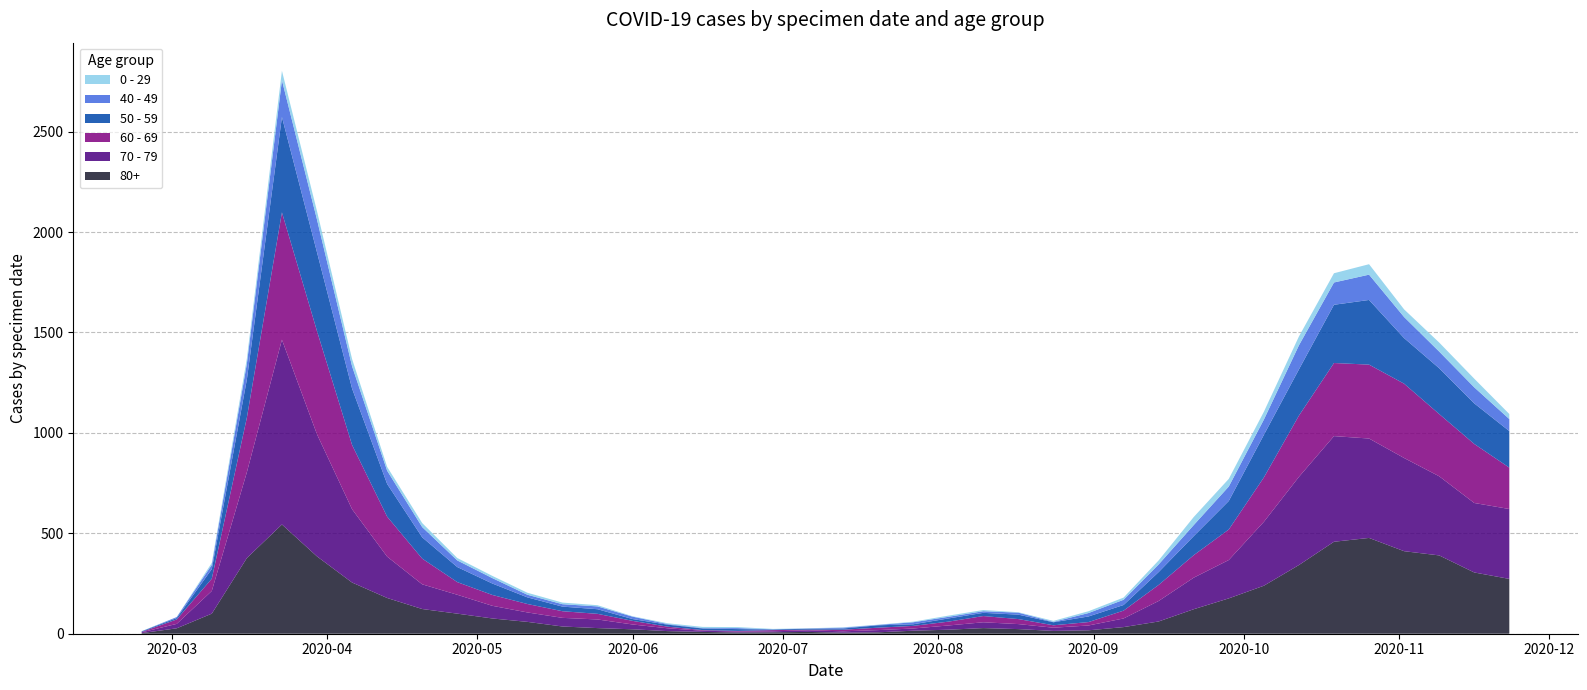

Reading right to left, extract all data points from this chart.

80+: 2020-11-23=273	2020-11-16=305	2020-11-09=390	2020-11-02=411	2020-10-26=477	2020-10-19=458	2020-10-12=342	2020-10-05=239	2020-09-28=176	2020-09-21=122	2020-09-14=61	2020-09-07=33	2020-08-31=17	2020-08-24=14	2020-08-17=23	2020-08-10=28	2020-08-03=20	2020-07-27=15	2020-07-20=7	2020-07-13=5	2020-07-06=9	2020-06-29=7	2020-06-22=6	2020-06-15=9	2020-06-08=13	2020-06-01=22	2020-05-25=28	2020-05-18=36	2020-05-11=59	2020-05-04=76	2020-04-27=100	2020-04-20=123	2020-04-13=178	2020-04-06=255	2020-03-30=385	2020-03-23=544	2020-03-16=377	2020-03-09=100	2020-03-02=27	2020-02-24=3
70 - 79: 2020-11-23=348	2020-11-16=346	2020-11-09=394	2020-11-02=464	2020-10-26=495	2020-10-19=526	2020-10-12=439	2020-10-05=318	2020-09-28=191	2020-09-21=157	2020-09-14=102	2020-09-07=43	2020-08-31=24	2020-08-24=16	2020-08-17=25	2020-08-10=29	2020-08-03=21	2020-07-27=11	2020-07-20=11	2020-07-13=7	2020-07-06=8	2020-06-29=5	2020-06-22=5	2020-06-15=6	2020-06-08=14	2020-06-01=24	2020-05-25=43	2020-05-18=43	2020-05-11=47	2020-05-04=63	2020-04-27=94	2020-04-20=123	2020-04-13=206	2020-04-06=365	2020-03-30=608	2020-03-23=920	2020-03-16=427	2020-03-09=113	2020-03-02=22	2020-02-24=4
60 - 69: 2020-11-23=206	2020-11-16=294	2020-11-09=310	2020-11-02=370	2020-10-26=368	2020-10-19=364	2020-10-12=305	2020-10-05=221	2020-09-28=152	2020-09-21=112	2020-09-14=80	2020-09-07=39	2020-08-31=17	2020-08-24=12	2020-08-17=25	2020-08-10=31	2020-08-03=19	2020-07-27=13	2020-07-20=12	2020-07-13=8	2020-07-06=3	2020-06-29=6	2020-06-22=3	2020-06-15=3	2020-06-08=8	2020-06-01=18	2020-05-25=28	2020-05-18=33	2020-05-11=42	2020-05-04=54	2020-04-27=63	2020-04-20=128	2020-04-13=199	2020-04-06=320	2020-03-30=514	2020-03-23=634	2020-03-16=272	2020-03-09=61	2020-03-02=22	2020-02-24=2
50 - 59: 2020-11-23=182	2020-11-16=202	2020-11-09=228	2020-11-02=227	2020-10-26=322	2020-10-19=290	2020-10-12=230	2020-10-05=212	2020-09-28=142	2020-09-21=95	2020-09-14=64	2020-09-07=28	2020-08-31=28	2020-08-24=15	2020-08-17=22	2020-08-10=16	2020-08-03=16	2020-07-27=8	2020-07-20=12	2020-07-13=6	2020-07-06=5	2020-06-29=3	2020-06-22=9	2020-06-15=8	2020-06-08=10	2020-06-01=9	2020-05-25=23	2020-05-18=23	2020-05-11=33	2020-05-04=57	2020-04-27=75	2020-04-20=106	2020-04-13=163	2020-04-06=281	2020-03-30=392	2020-03-23=475	2020-03-16=190	2020-03-09=48	2020-03-02=7	2020-02-24=3
40 - 49: 2020-11-23=60	2020-11-16=80	2020-11-09=83	2020-11-02=105	2020-10-26=126	2020-10-19=111	2020-10-12=120	2020-10-05=76	2020-09-28=72	2020-09-21=55	2020-09-14=38	2020-09-07=26	2020-08-31=17	2020-08-24=2	2020-08-17=10	2020-08-10=8	2020-08-03=8	2020-07-27=10	2020-07-20=2	2020-07-13=4	2020-07-06=1	2020-06-29=1	2020-06-22=5	2020-06-15=2	2020-06-08=3	2020-06-01=12	2020-05-25=14	2020-05-18=12	2020-05-11=13	2020-05-04=27	2020-04-27=33	2020-04-20=51	2020-04-13=66	2020-04-06=111	2020-03-30=163	2020-03-23=183	2020-03-16=79	2020-03-09=21	2020-03-02=5	2020-02-24=0
0 - 29: 2020-11-23=25	2020-11-16=43	2020-11-09=45	2020-11-02=38	2020-10-26=52	2020-10-19=46	2020-10-12=44	2020-10-05=39	2020-09-28=38	2020-09-21=40	2020-09-14=20	2020-09-07=11	2020-08-31=9	2020-08-24=5	2020-08-17=2	2020-08-10=6	2020-08-03=6	2020-07-27=3	2020-07-20=1	2020-07-13=2	2020-07-06=1	2020-06-29=2	2020-06-22=5	2020-06-15=6	2020-06-08=4	2020-06-01=2	2020-05-25=6	2020-05-18=8	2020-05-11=10	2020-05-04=11	2020-04-27=12	2020-04-20=20	2020-04-13=19	2020-04-06=36	2020-03-30=42	2020-03-23=47	2020-03-16=25	2020-03-09=10	2020-03-02=0	2020-02-24=1